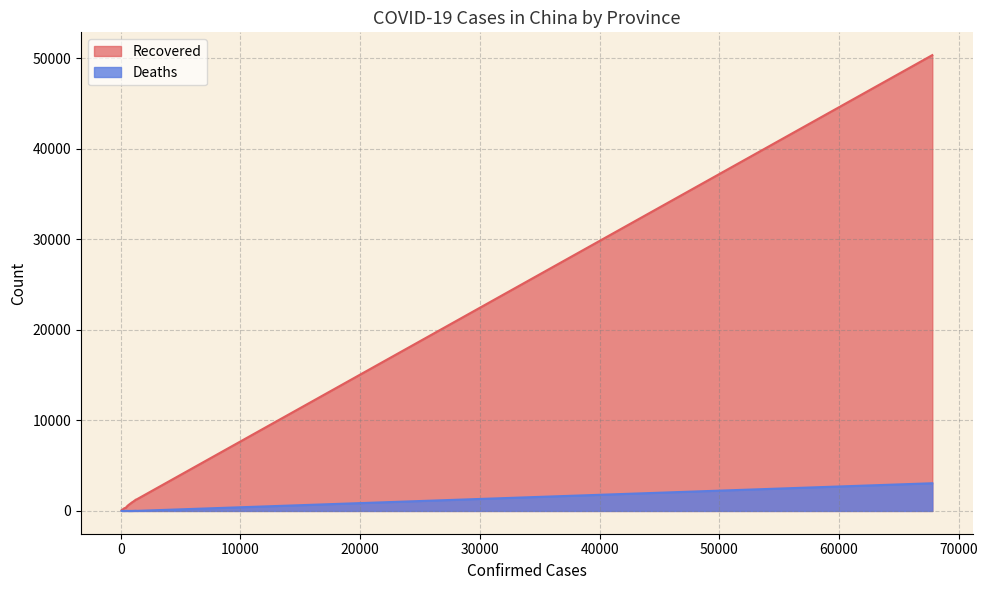

Which series has the largest total across all categories?

Recovered